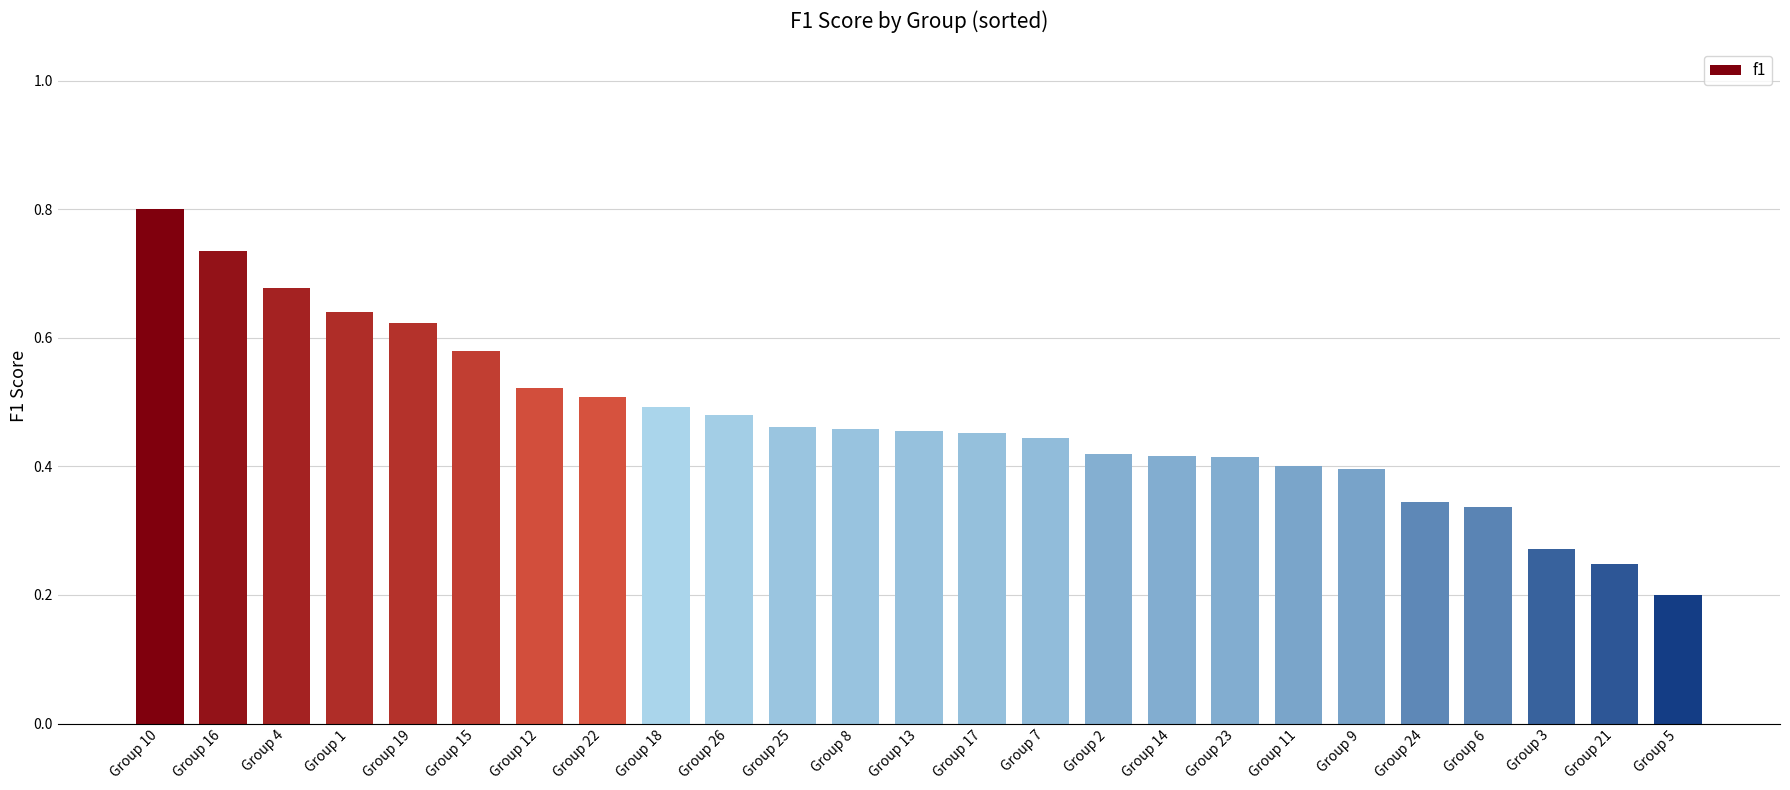

How many values are between 0 and 1?

25